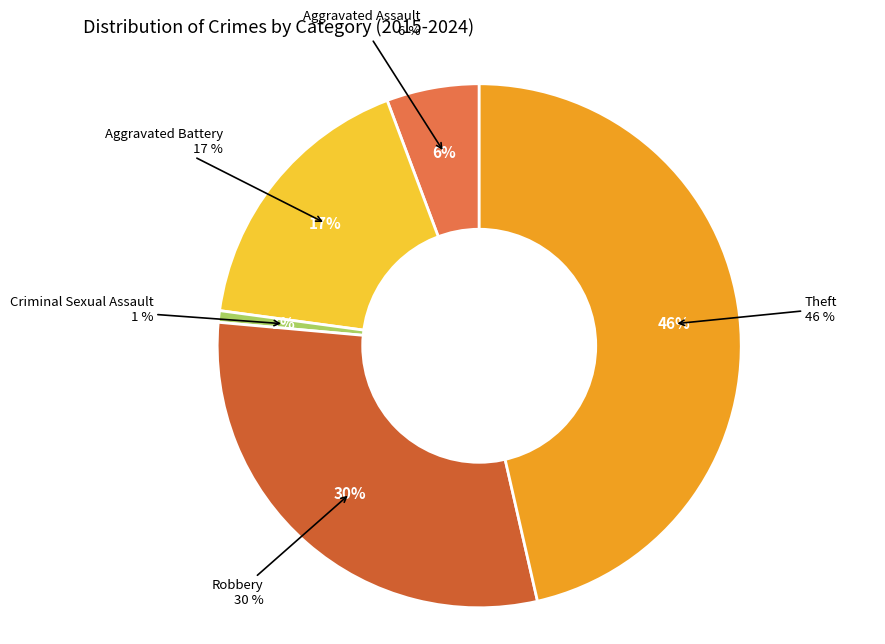

To the nearest percent, what is the combined percentage of Aggravated Assault and Theft?

52%